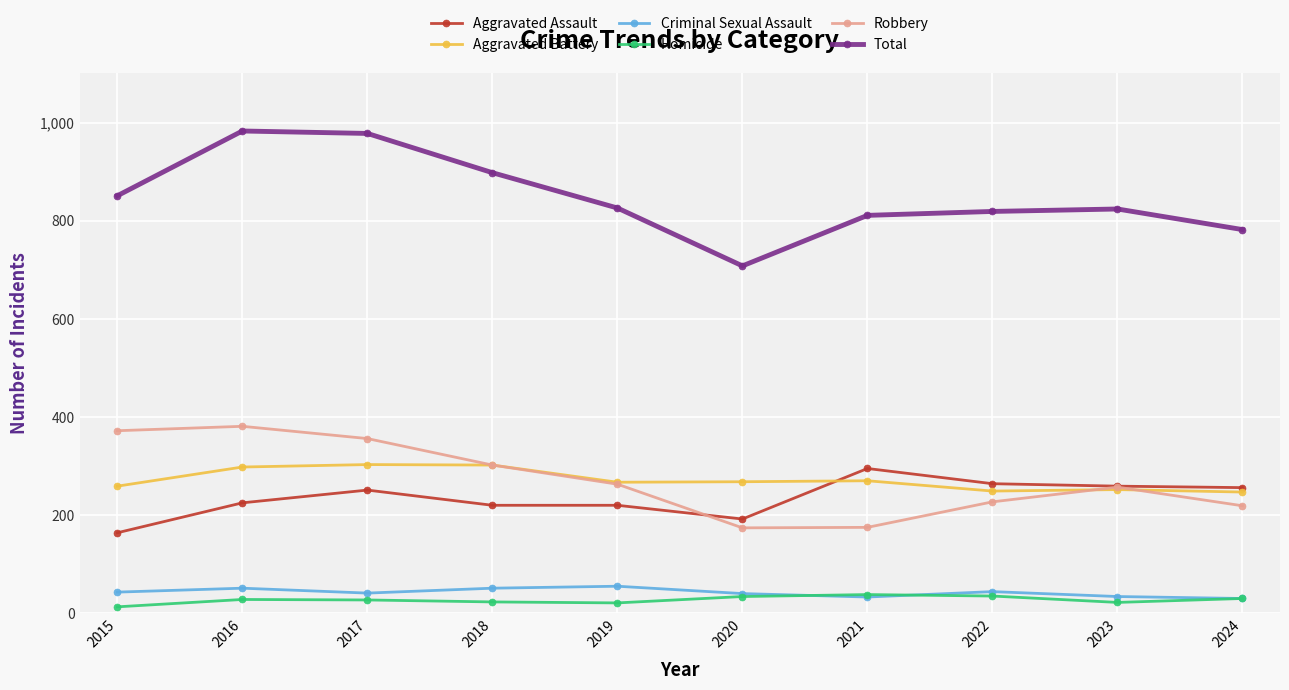

The Aggravated Battery series shows 94 at 2022. True or false?

False